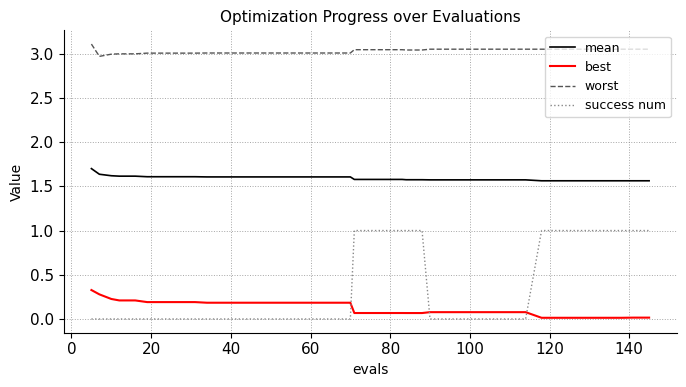

Rank the series by their maximum value, from lowest to highest.

best, success num, mean, worst